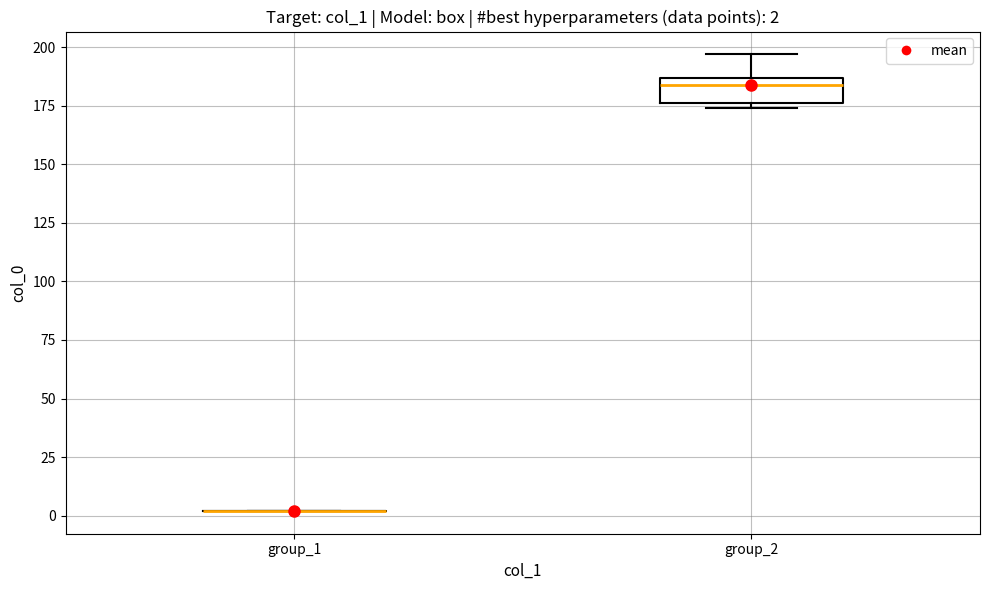

Comparing the boxes themselves (not the whiskers), which one is the tallest?

group_2